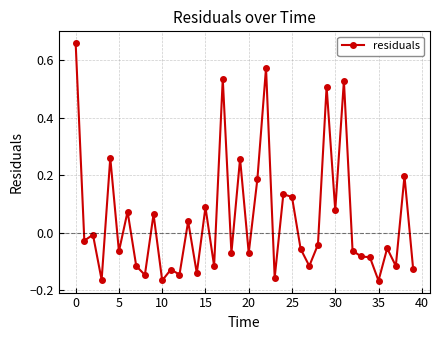

True or false: there are more than 2 points higher than both neighbors.

True